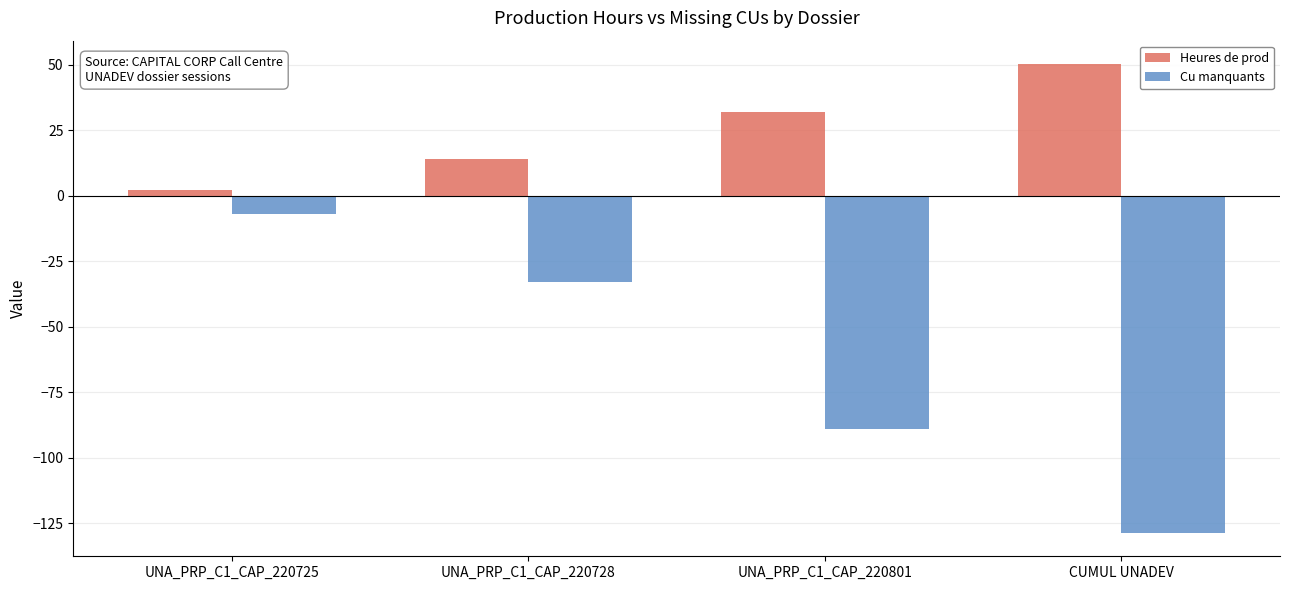

Does the chart contain any negative values?

Yes